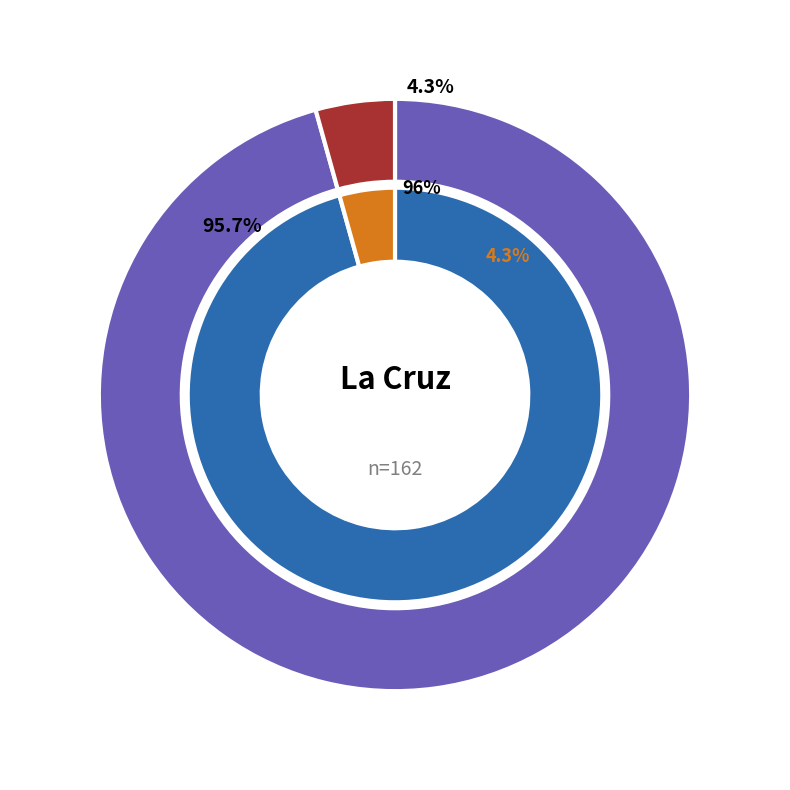

How many segments does this pie chart have?

2